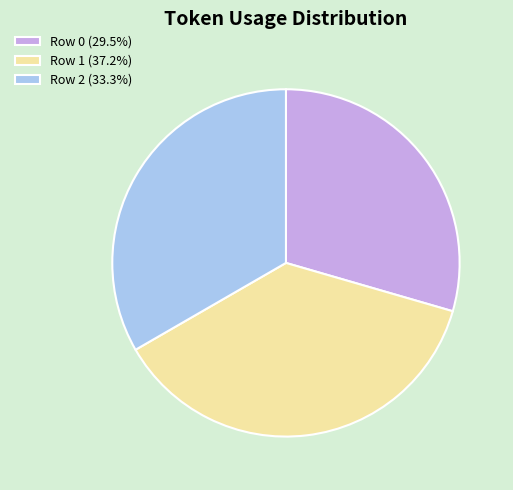

What is the smallest slice in the pie chart?

Row 0